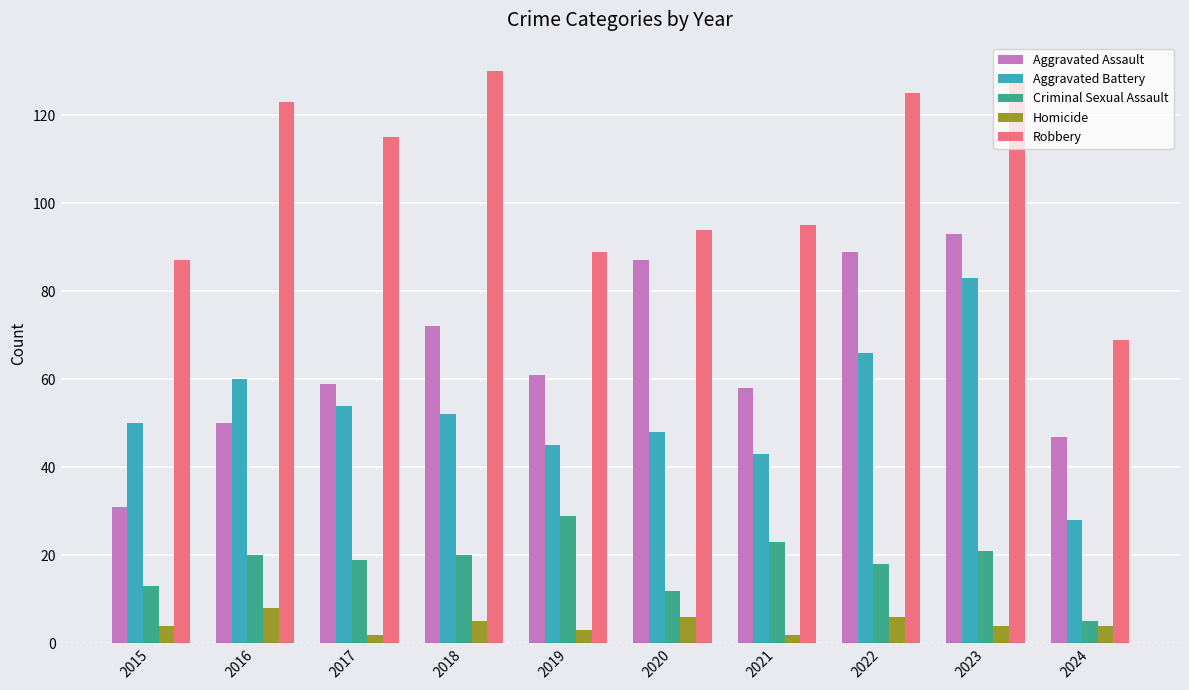

The Aggravated Assault series shows 12 at 2024. True or false?

False